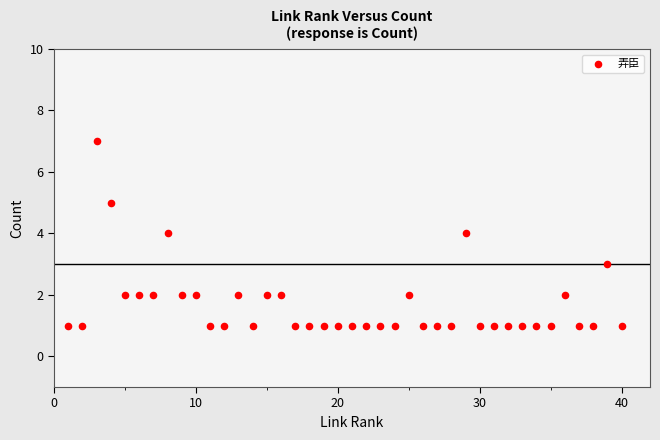

What is the range of X values (max minus min)?

39